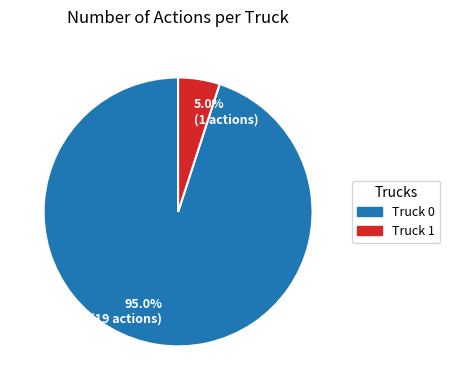

How many segments does this pie chart have?

2